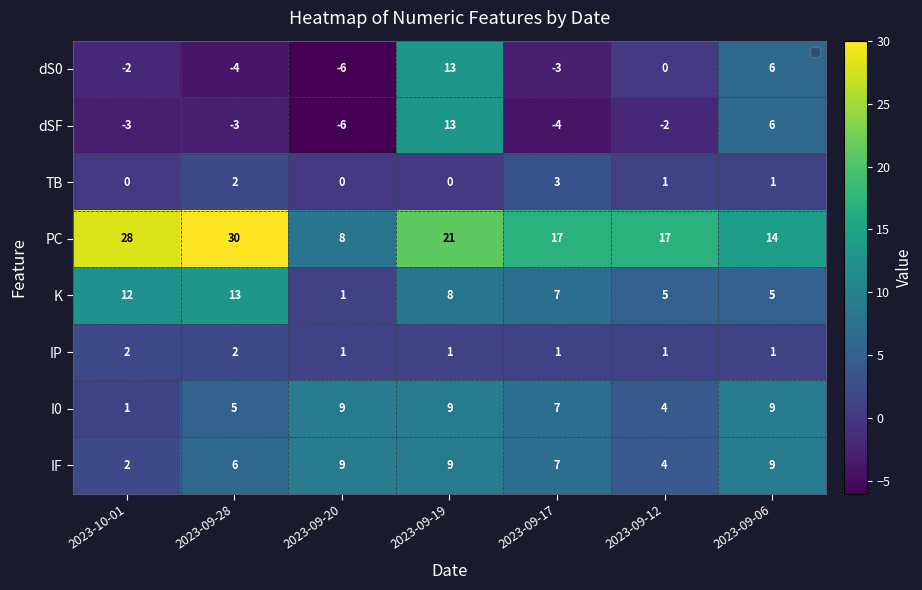

True or false: K has a value of 8 at 2023-09-06.

False